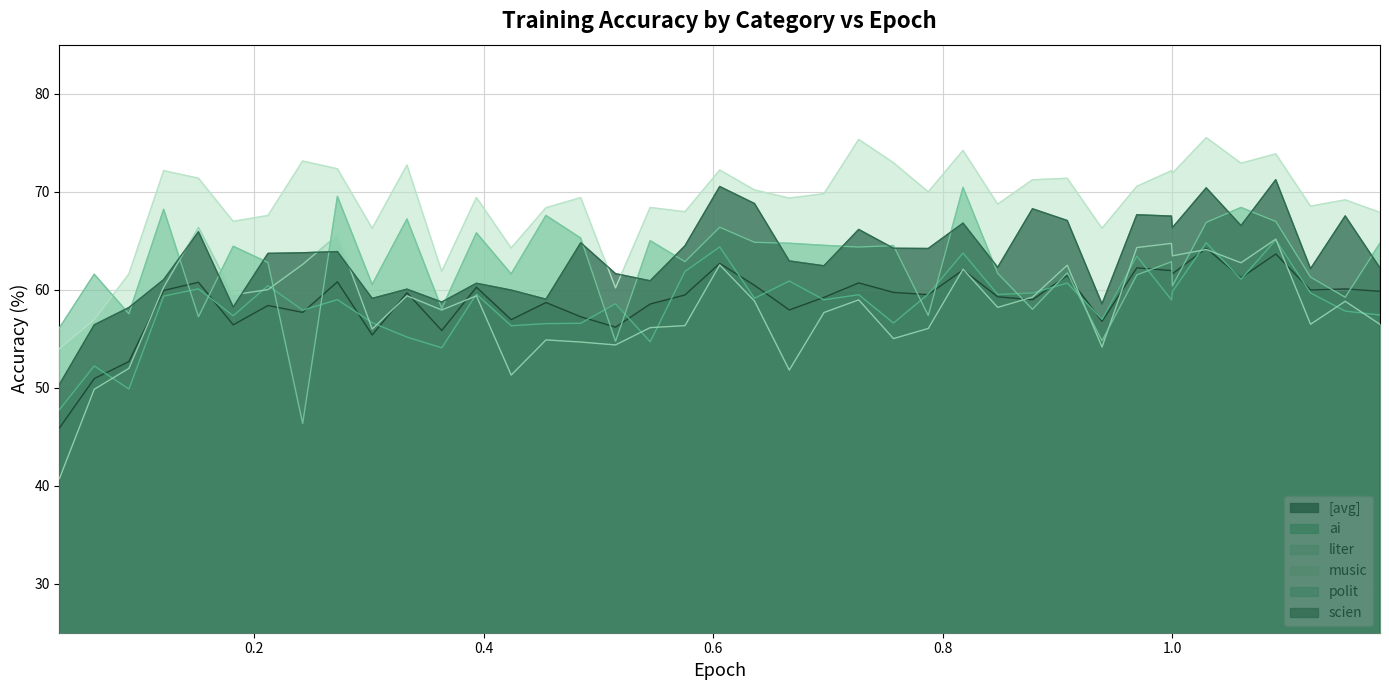

Which series has the largest range (max minus min)?

liter